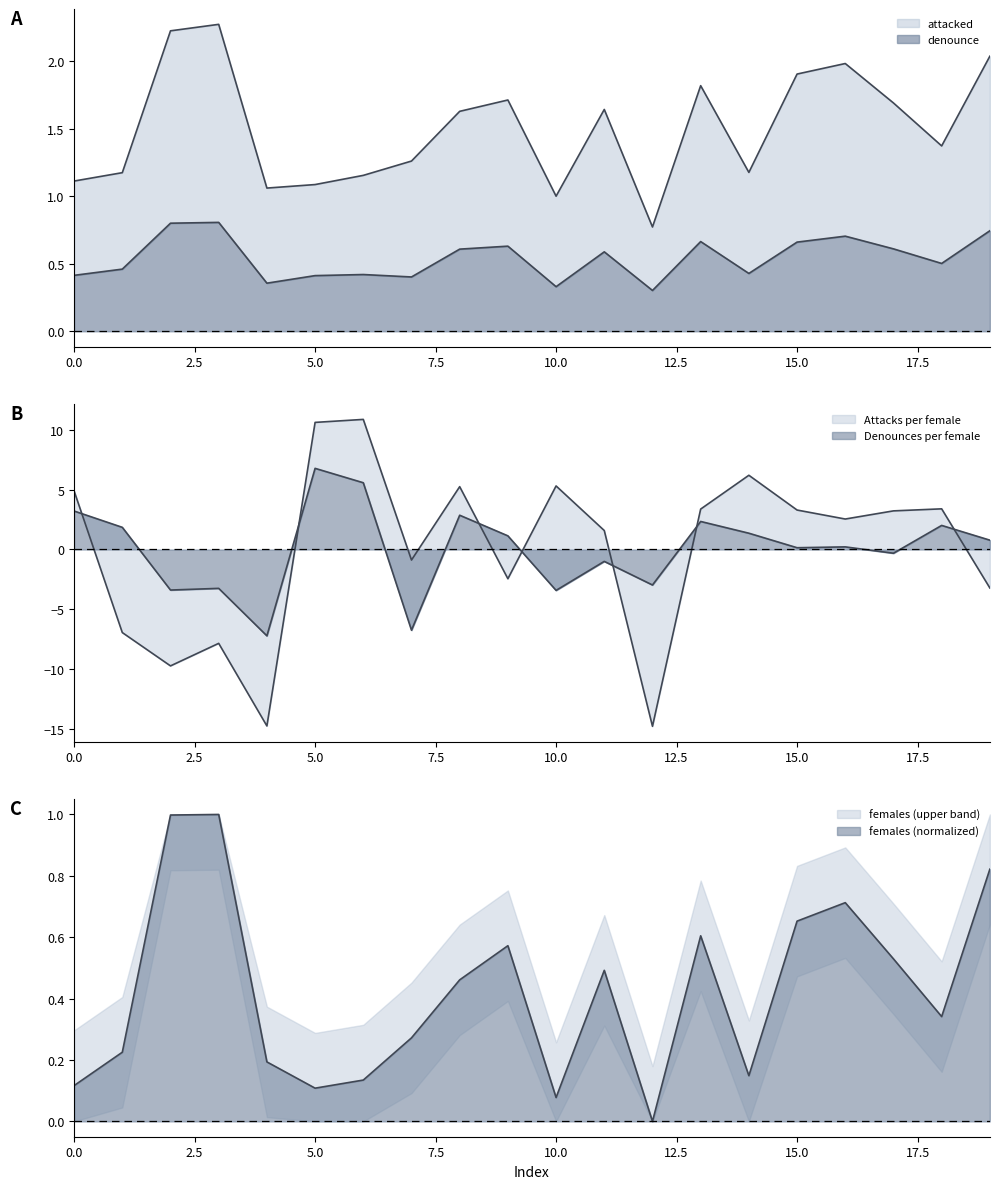

What is the average value of the attacked series?

1.5